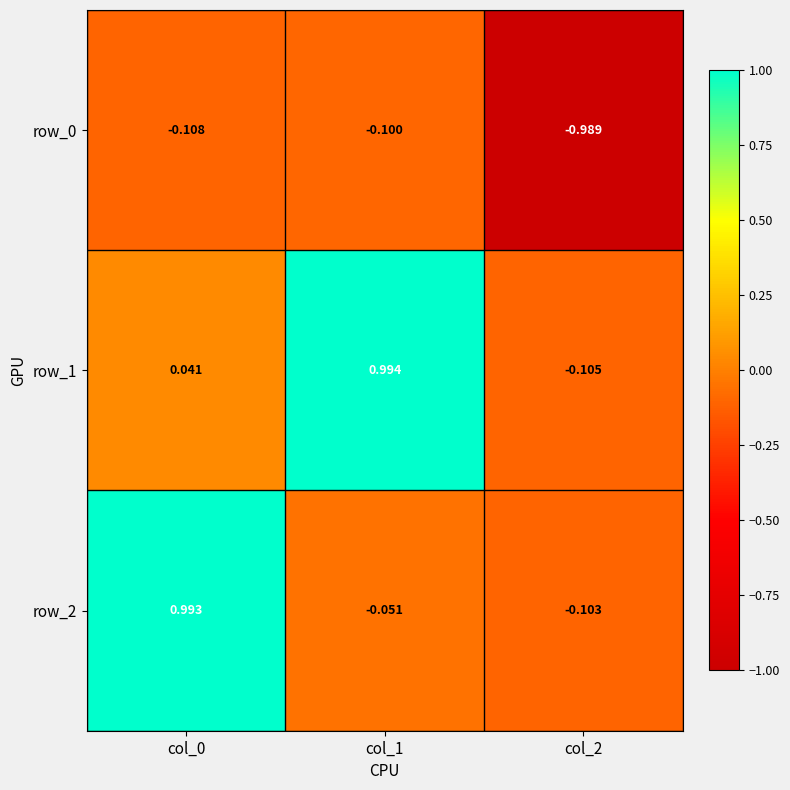

At which label does row_1 reach its minimum?

col_2